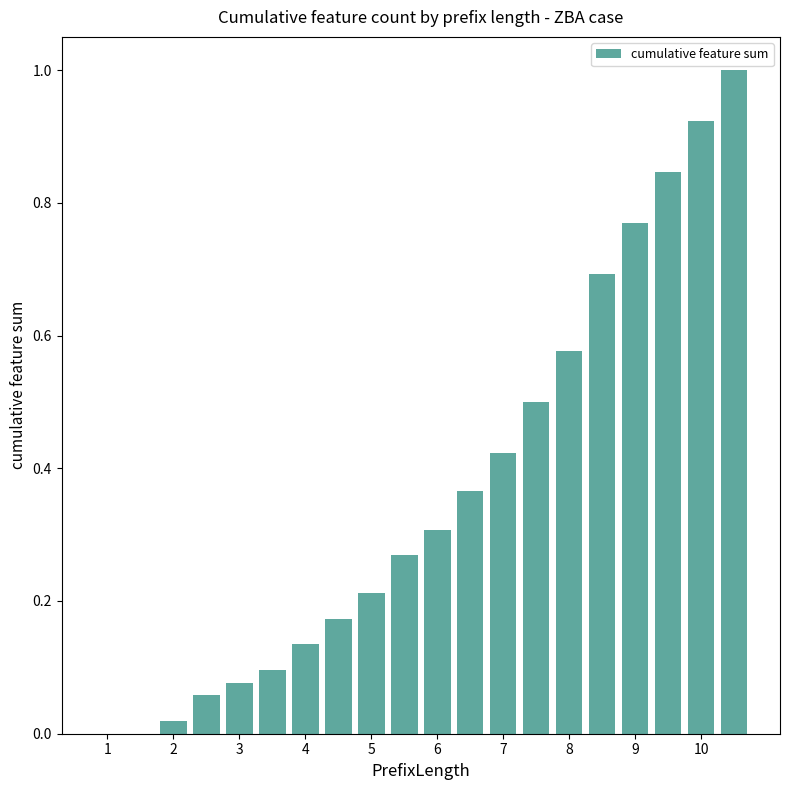

What is the maximum value shown in the chart?

1.0